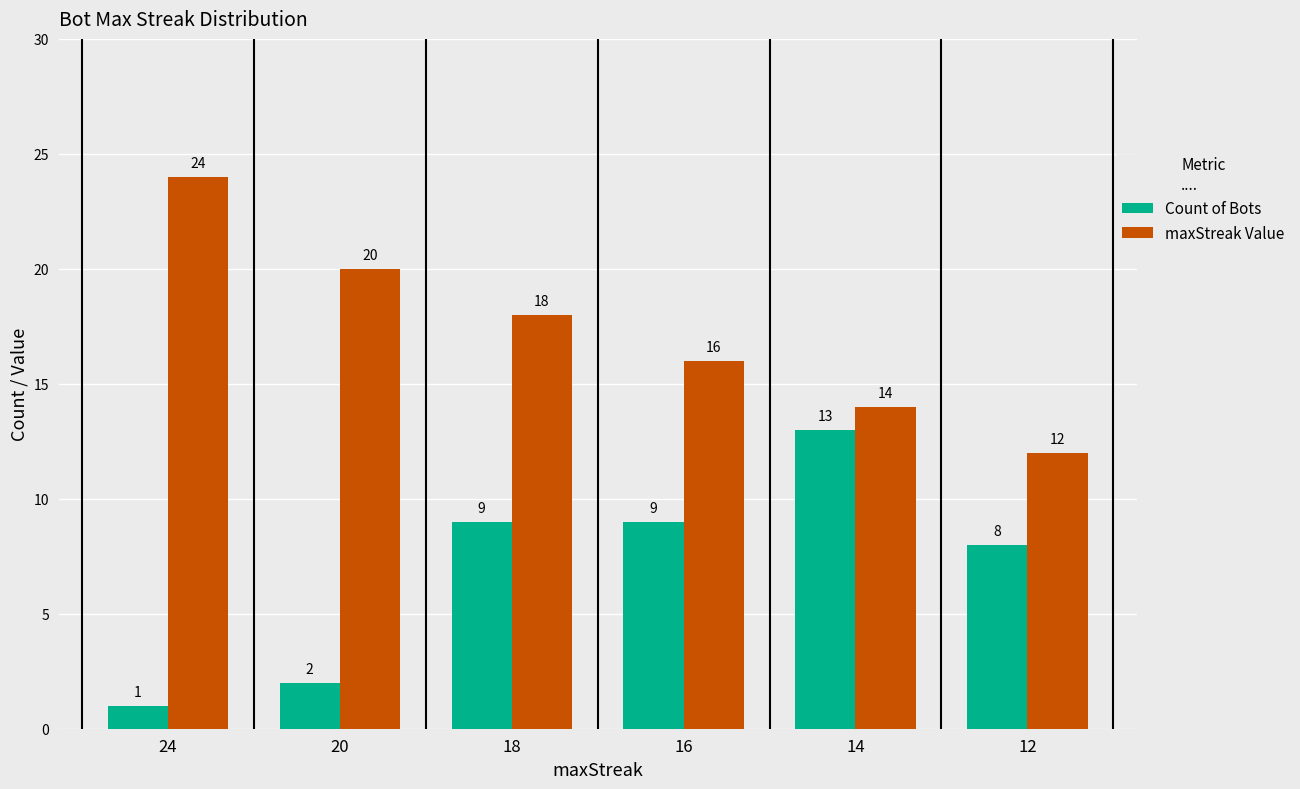

At 20, list the series in order from largest to smallest.

maxStreak Value, Count of Bots